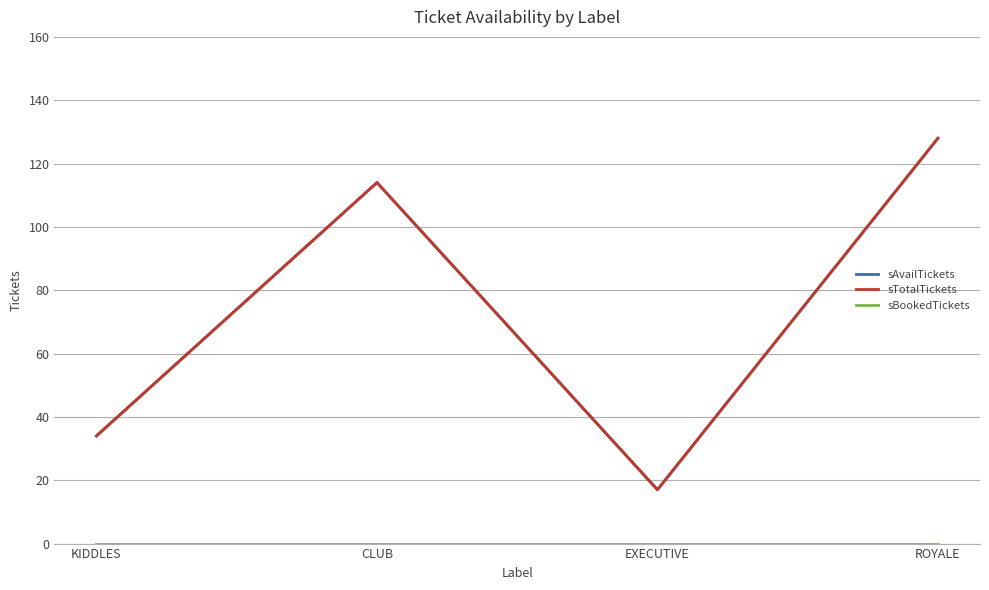

Does the chart have visible grid lines?

Yes